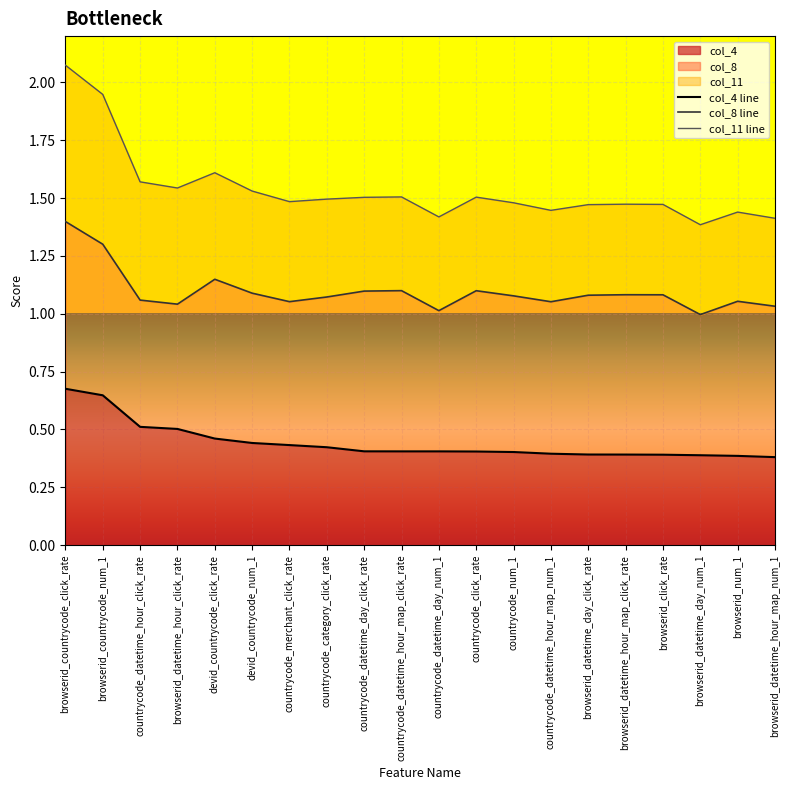

True or false: col_11 line and col_8 line cross at least once.

False